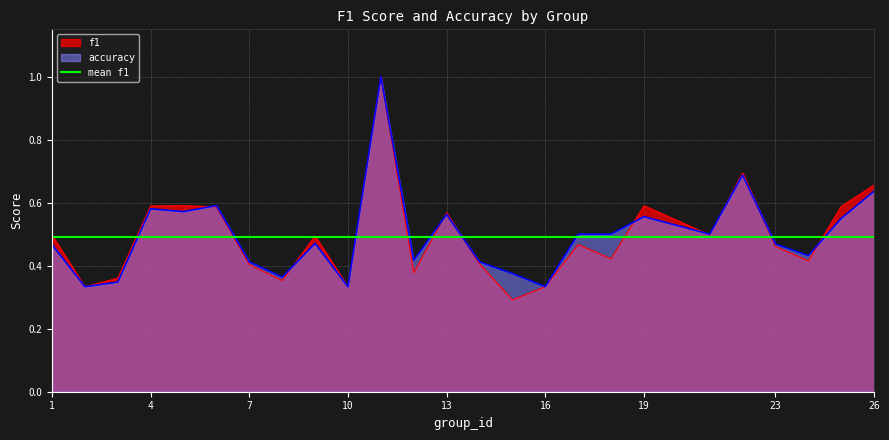

Where is accuracy nearest to the value 0?

2